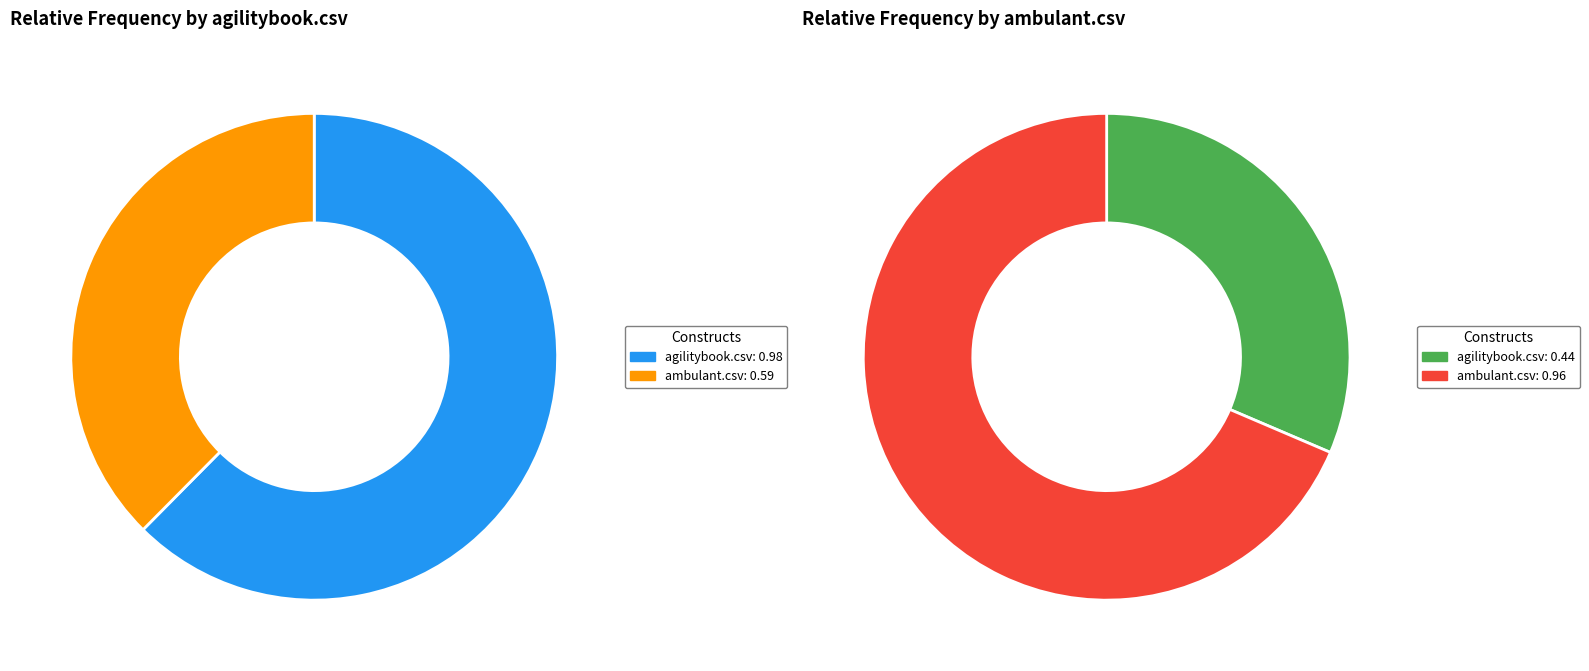

Count the number of slices in the pie.

2